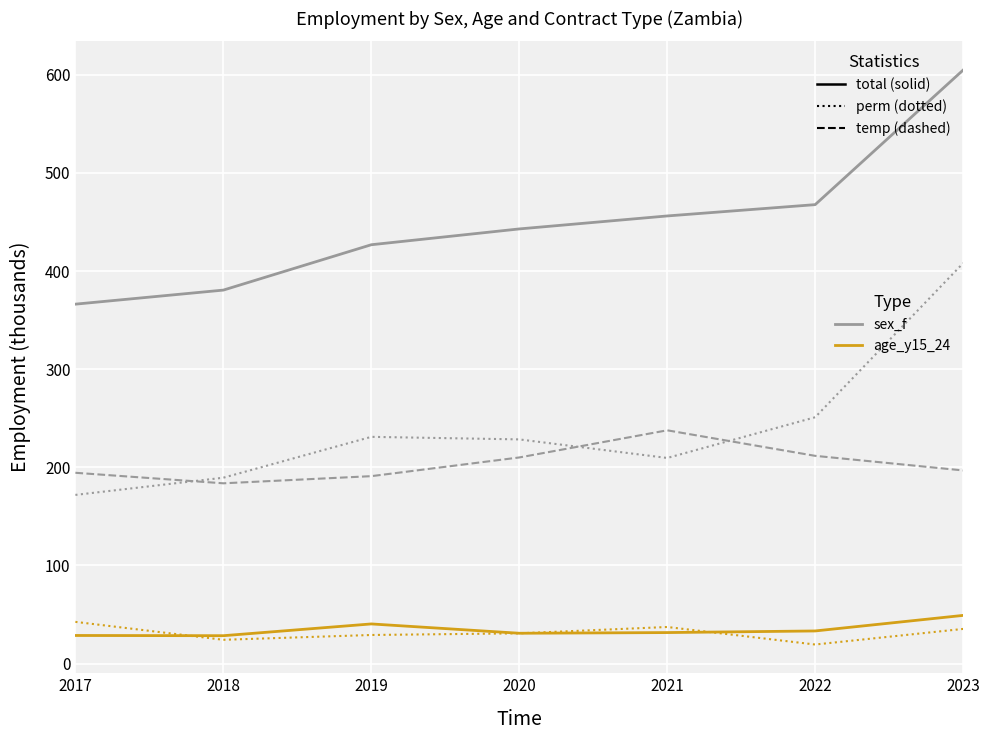

What is the spread (max minus min) of values at 2018?

356.4